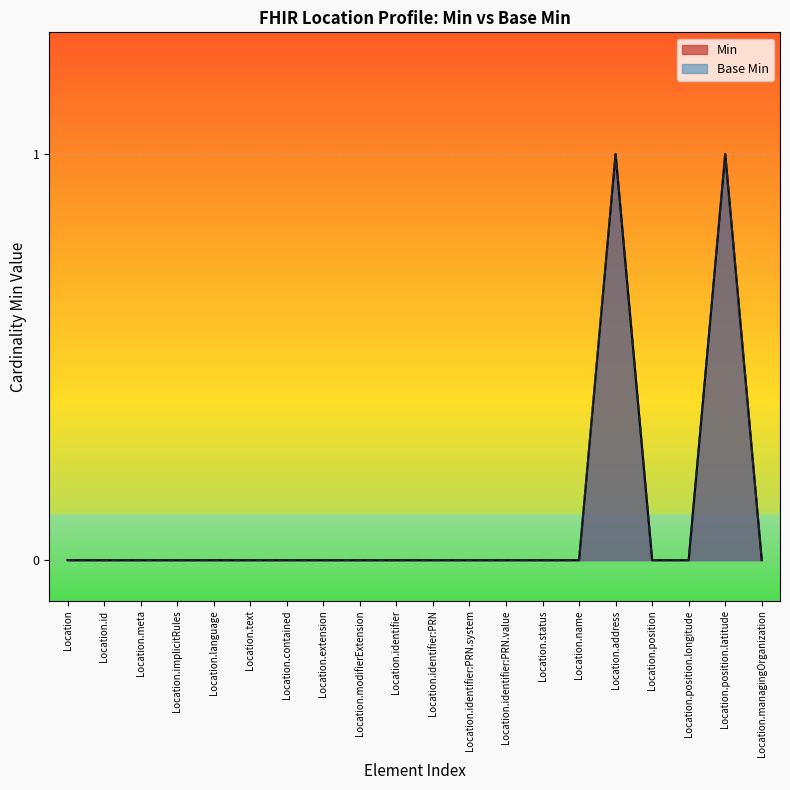

Reading left to right, extract all data points from this chart.

Min: 0	0	0	0	0	0	0	0	0	0	0	0	0	0	0	1	0	0	1	0
Base Min: 0	0	0	0	0	0	0	0	0	0	0	0	0	0	0	1	0	0	1	0